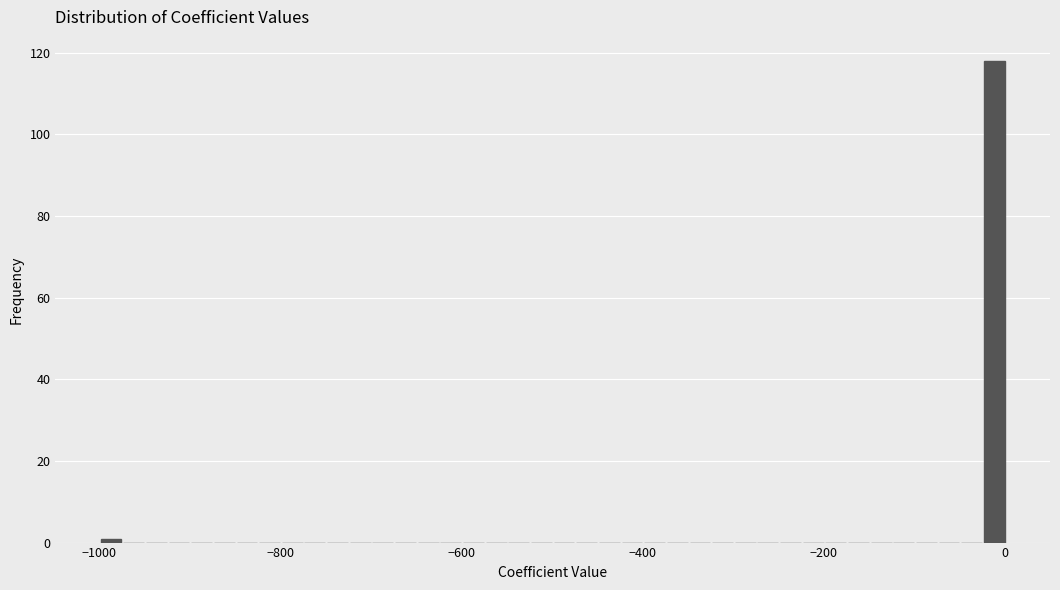

Around what value on the x-axis is the tallest bar? Give the approximate position of its centre, as read against the axis.

-20